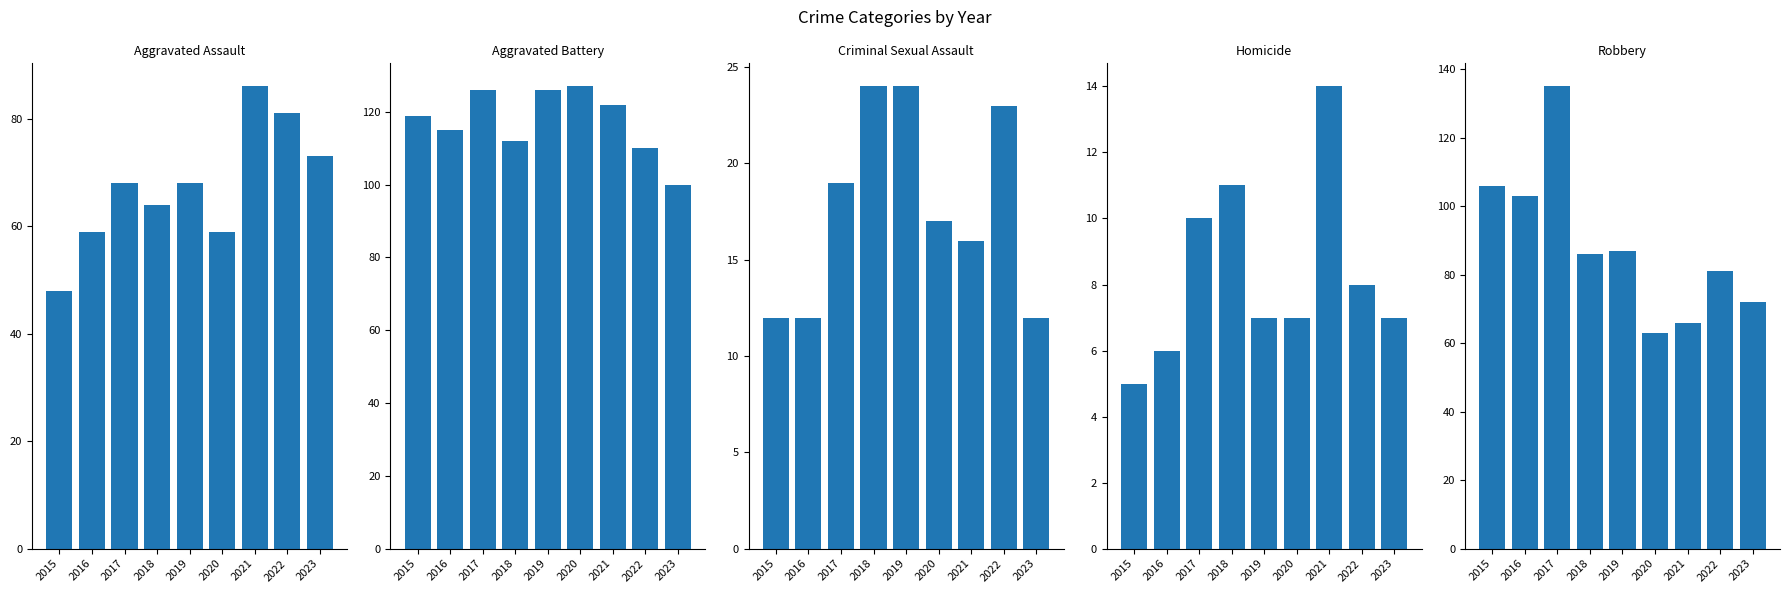

What is the difference between the second highest and minimum values in the Aggravated Assault series?

33